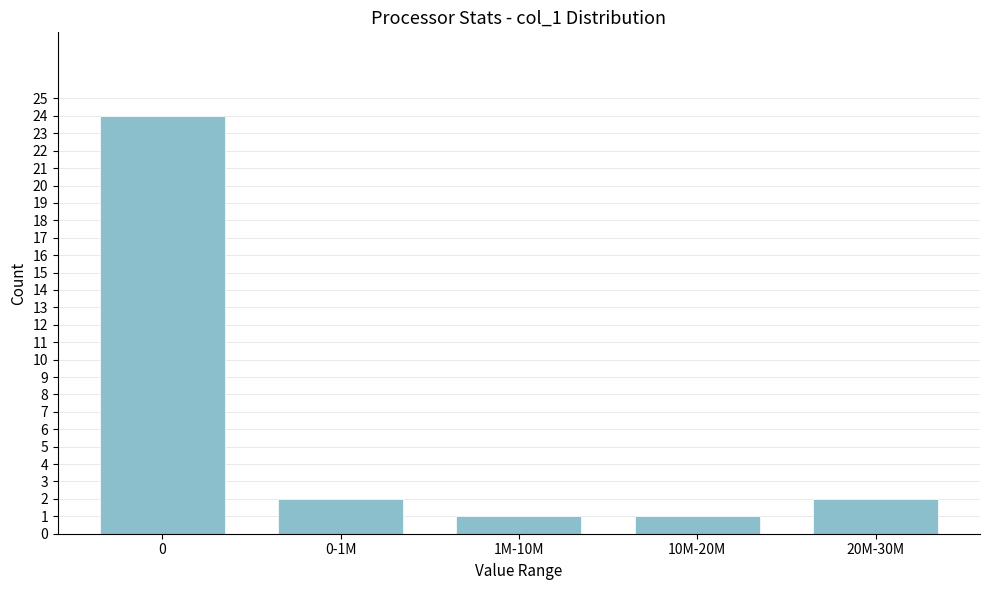

Reading left to right, what are all the values shown in this chart?

24	2	1	1	2